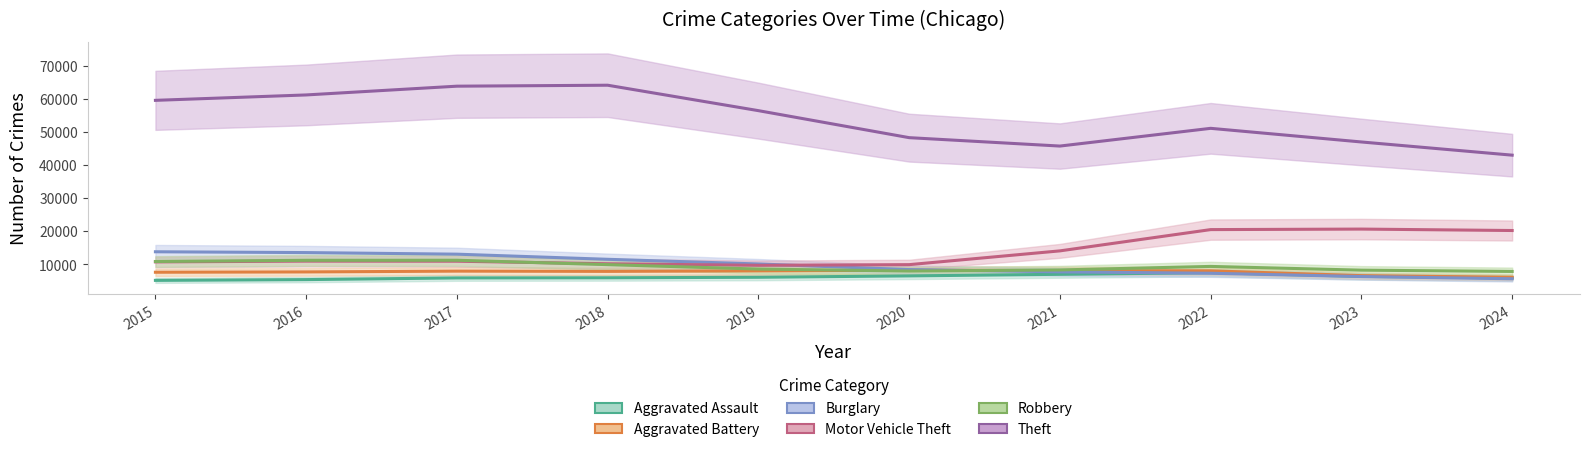

What is the difference between the second highest and minimum values in the Burglary series?

7908.8